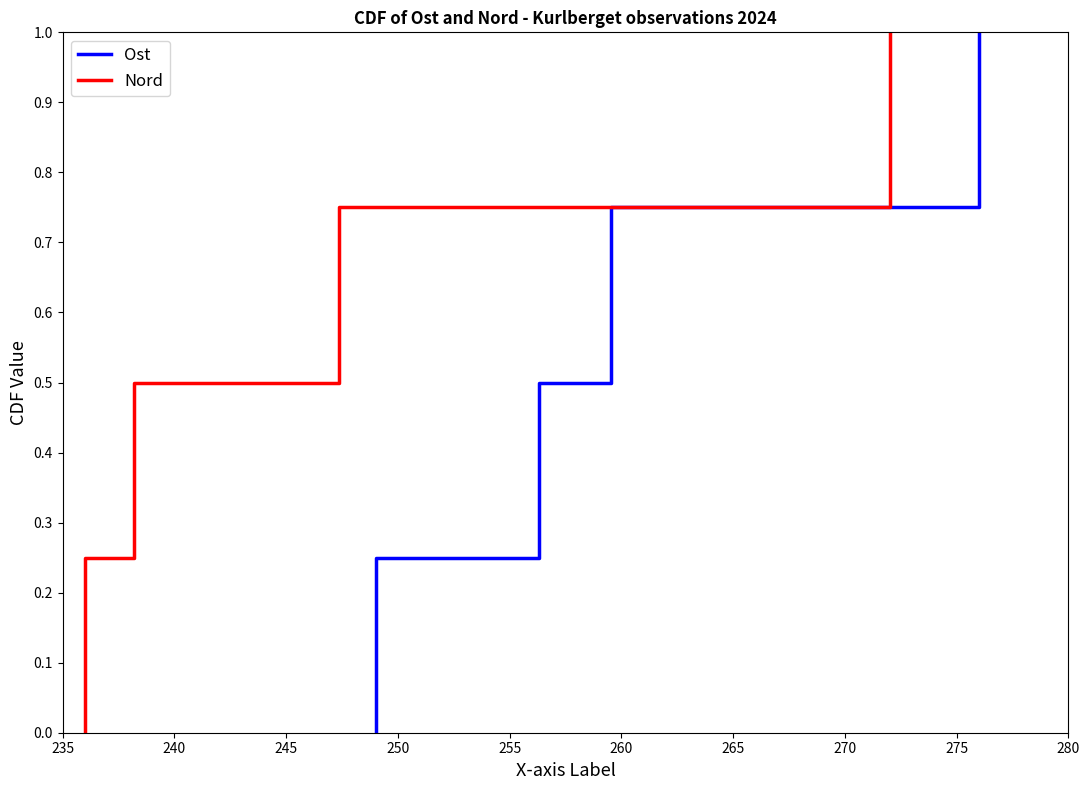

Reading right to left, what are all the values shown in this chart?

Ost: 1.0	0.8	0.5	0.2	0.0
Nord: 1.0	0.8	0.5	0.2	0.0